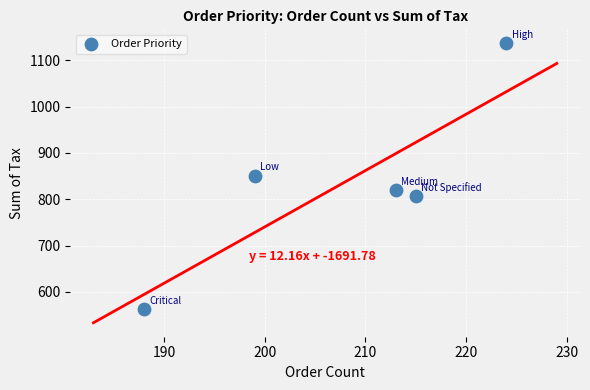

What is the average Y value?

835.1